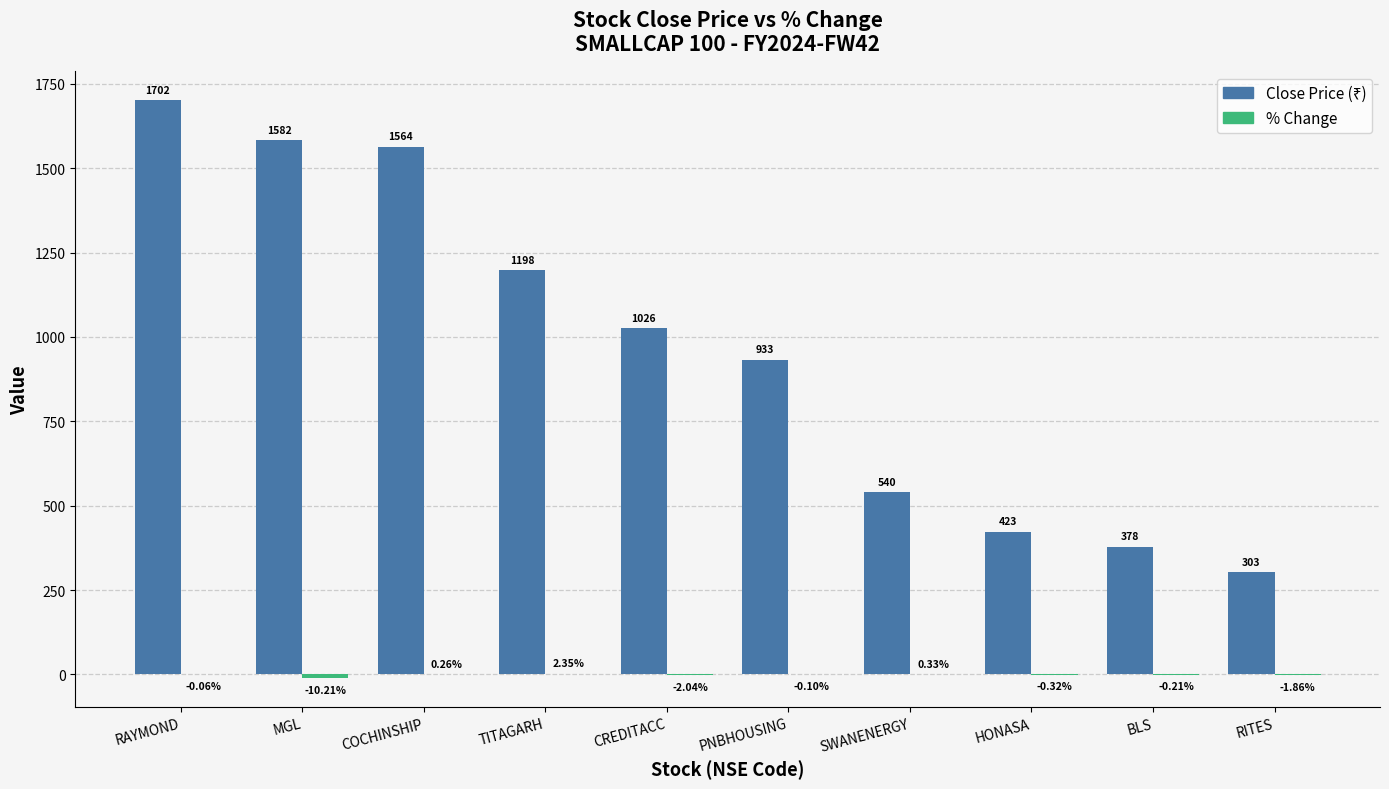

What is the total value across all series at CREDITACC?

1024.0